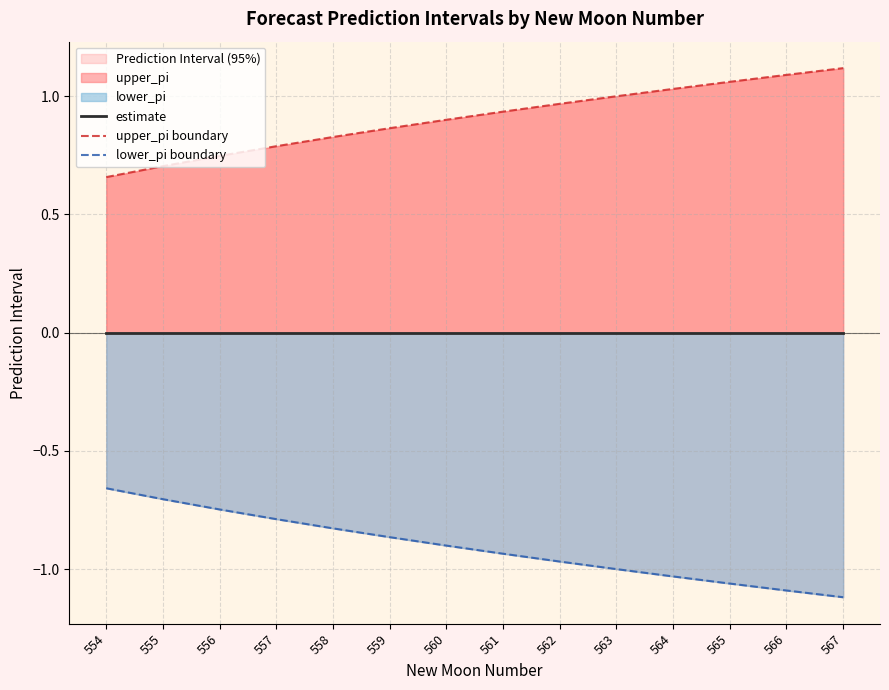

What is the average value of the upper_pi boundary series?

0.9